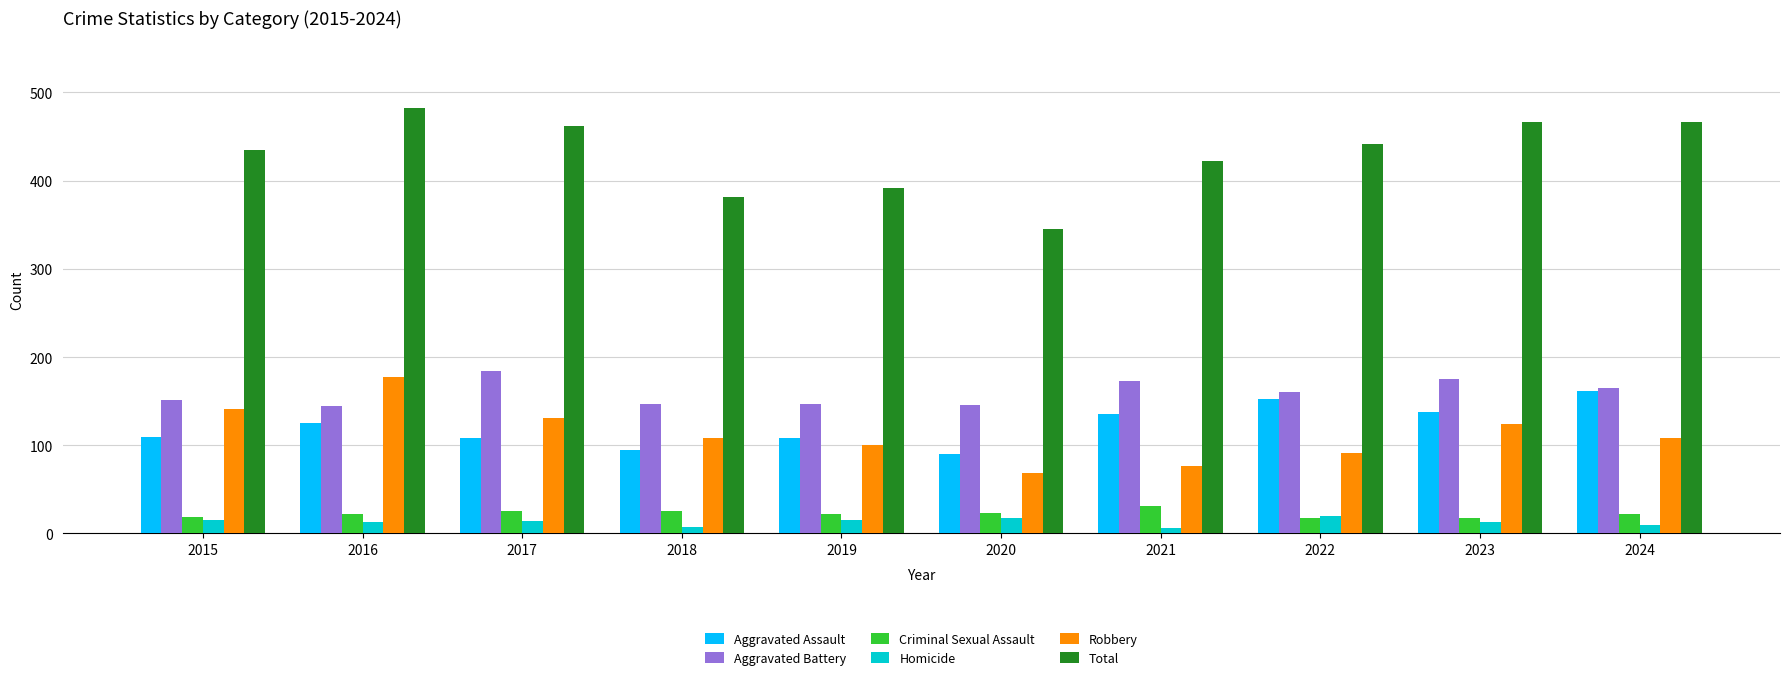

At which category is the sum across all series the highest?

2016